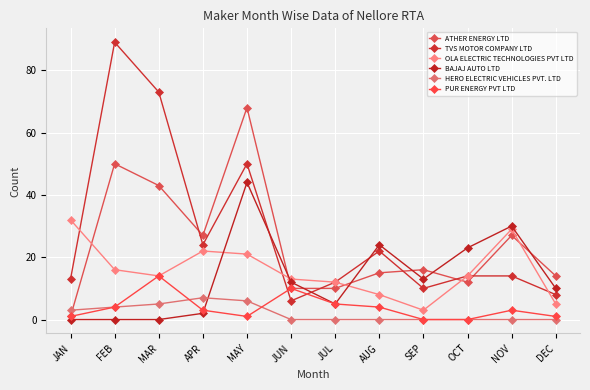

How many times do ATHER ENERGY LTD and OLA ELECTRIC TECHNOLOGIES PVT LTD cross each other?

5